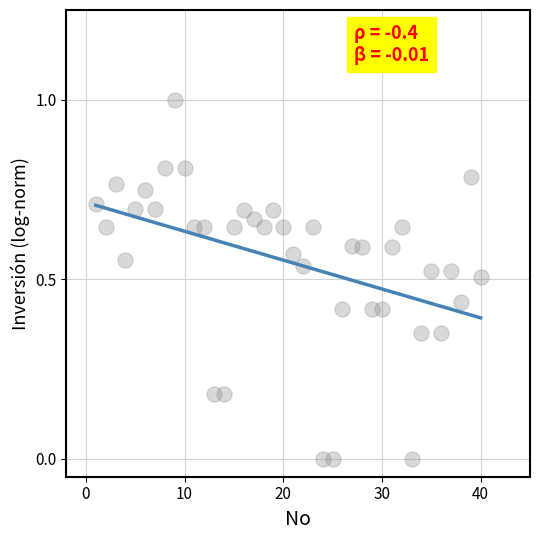

What is the range of X values (max minus min)?

39.0